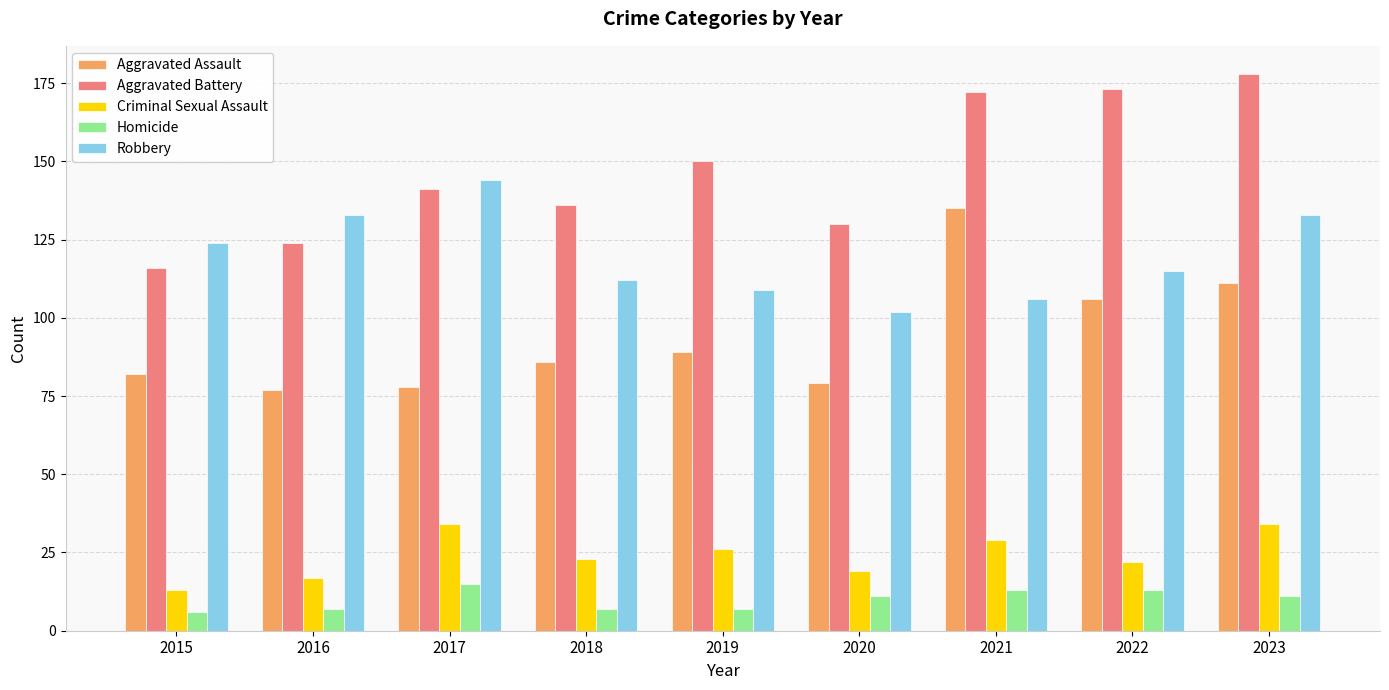

What is the maximum value for Criminal Sexual Assault?

34